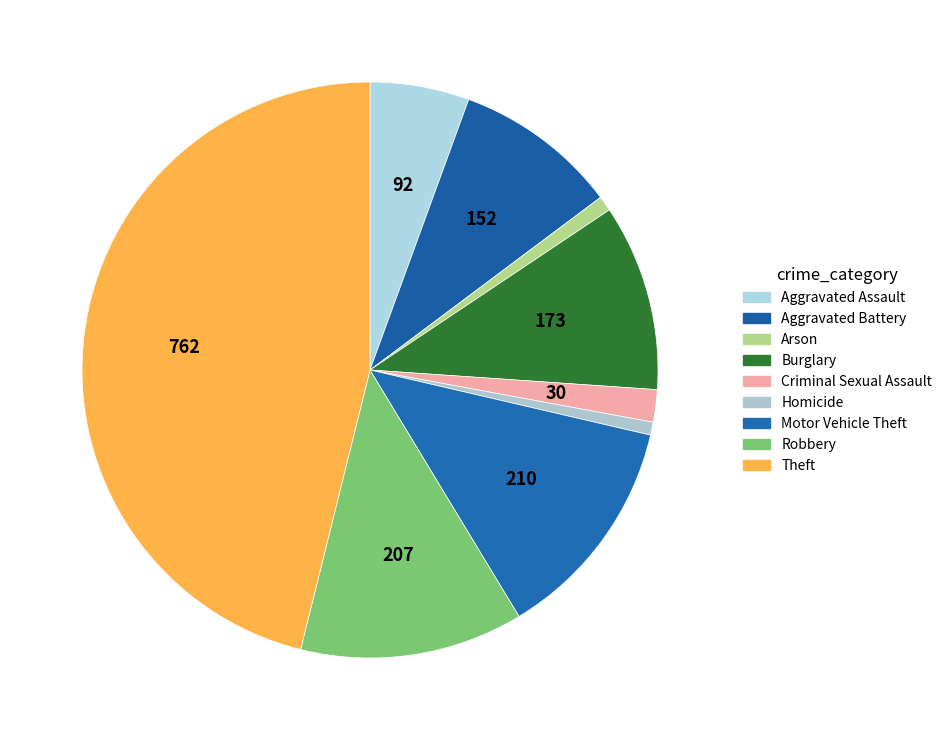

Does any single category account for the majority?

No